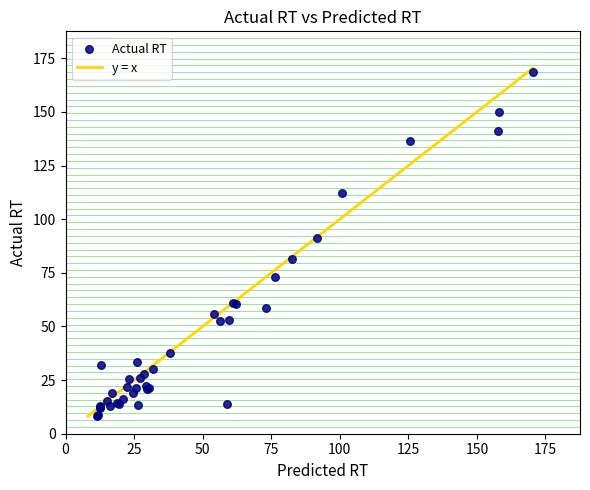

What Y value in the scatter plot is closest to 88?

91.1